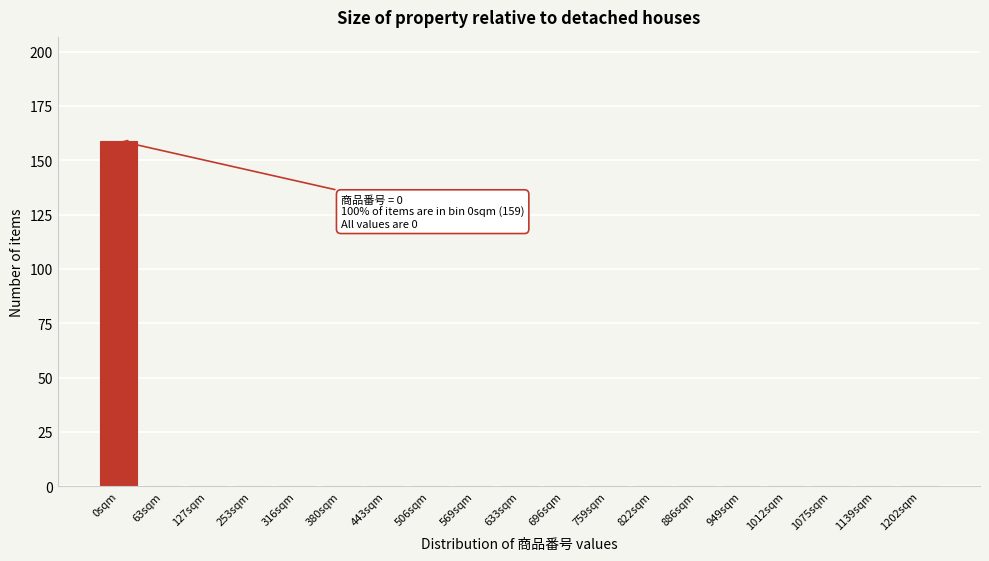

Reading right to left, extract all data points from this chart.

1202sqm=0	1139sqm=0	1075sqm=0	1012sqm=0	949sqm=0	886sqm=0	822sqm=0	759sqm=0	696sqm=0	633sqm=0	569sqm=0	506sqm=0	443sqm=0	380sqm=0	316sqm=0	253sqm=0	127sqm=0	63sqm=0	0sqm=159